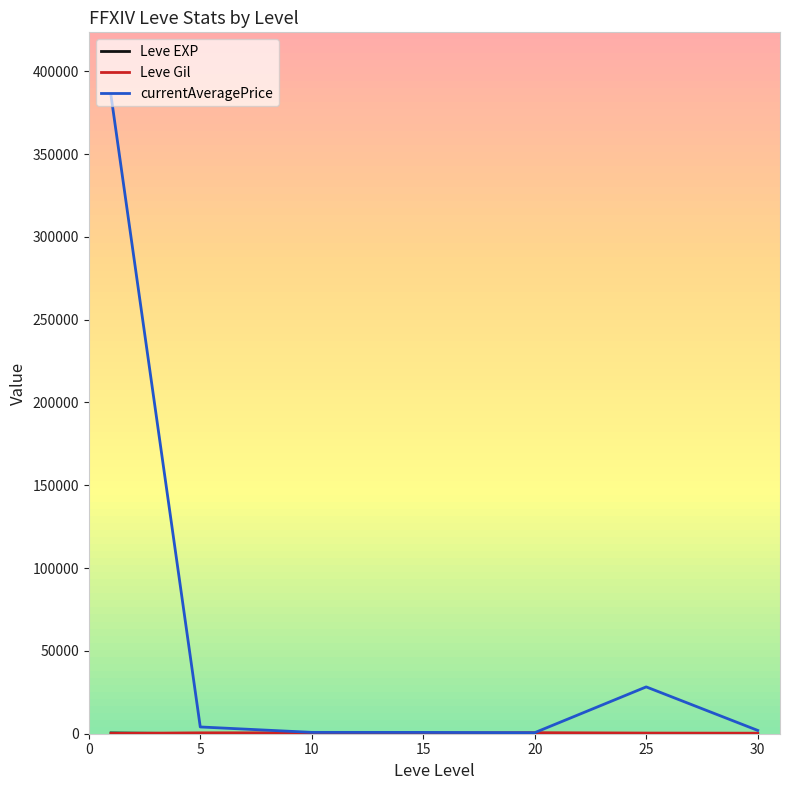

Which series has the largest total across all categories?

currentAveragePrice